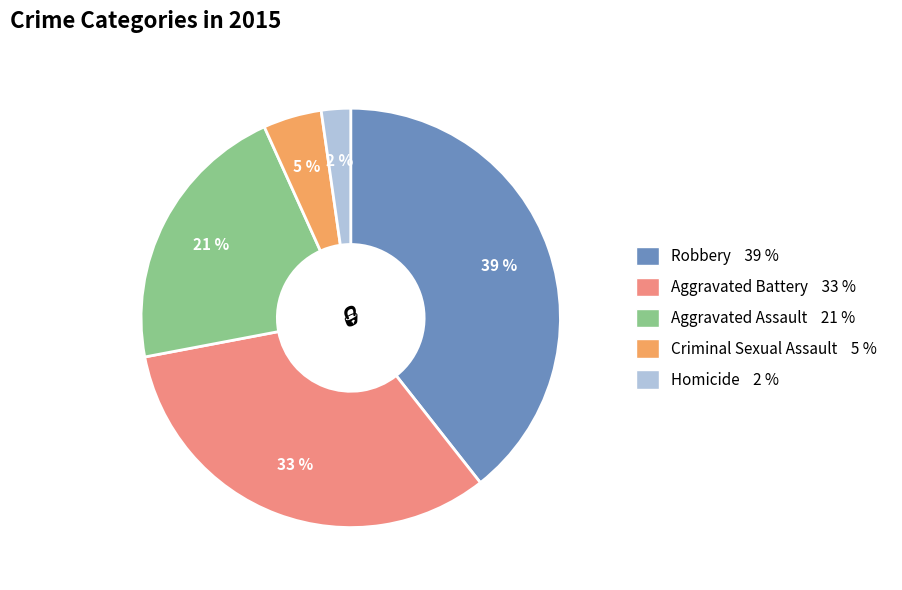

To the nearest percent, what is the average slice percentage?

20%